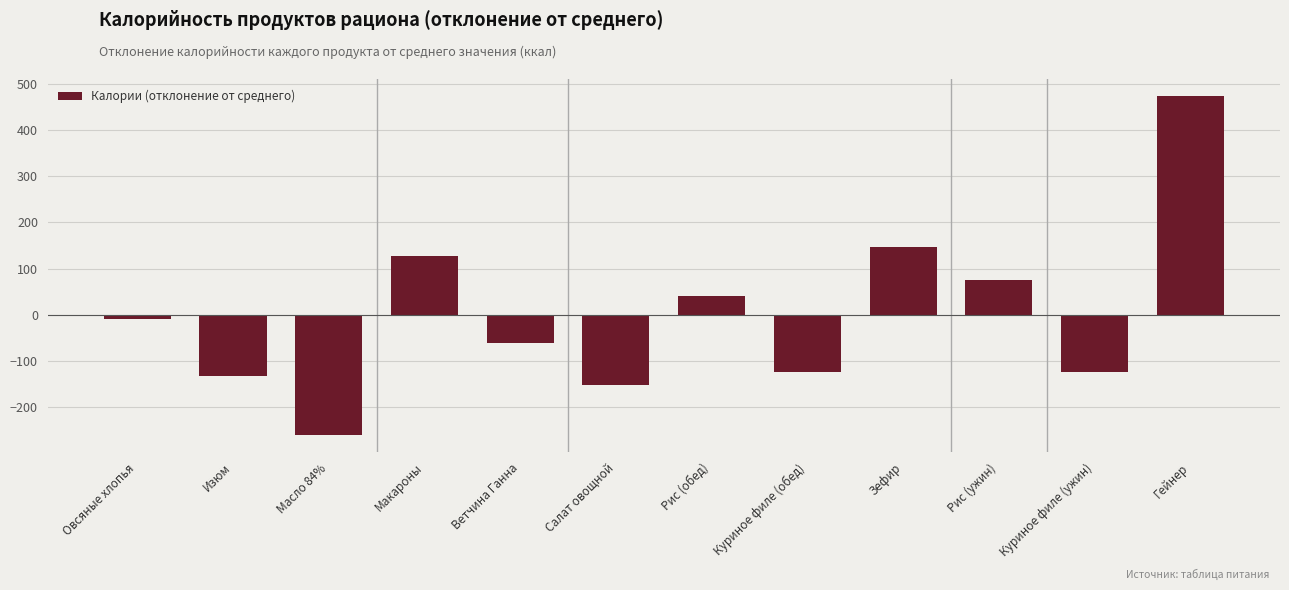

What position from the left is Гейнер?

12